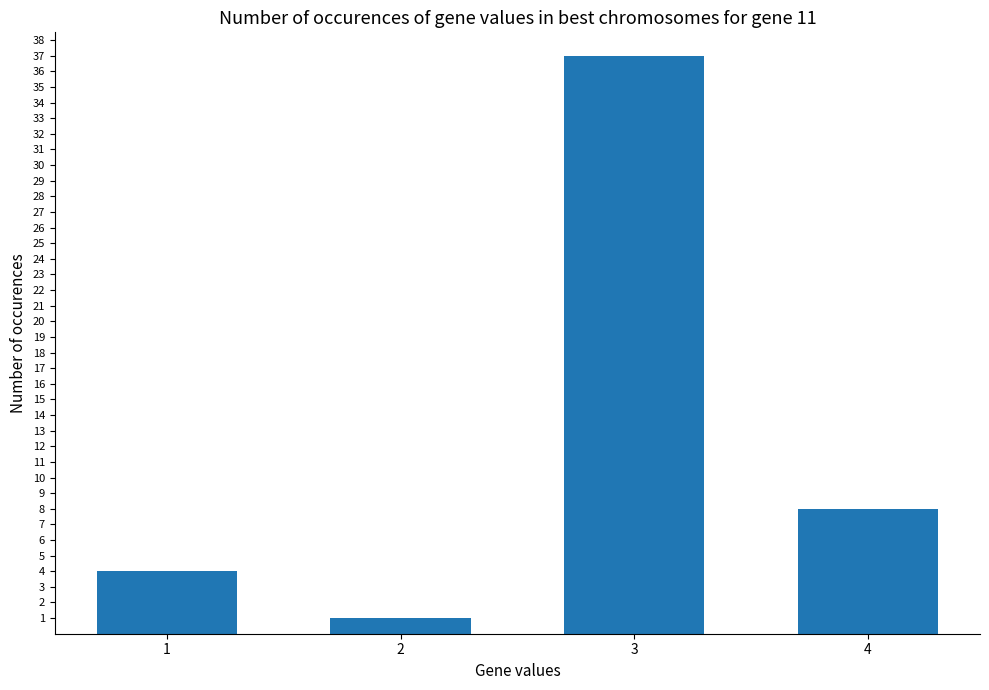

Count the number of categories in the chart.

4